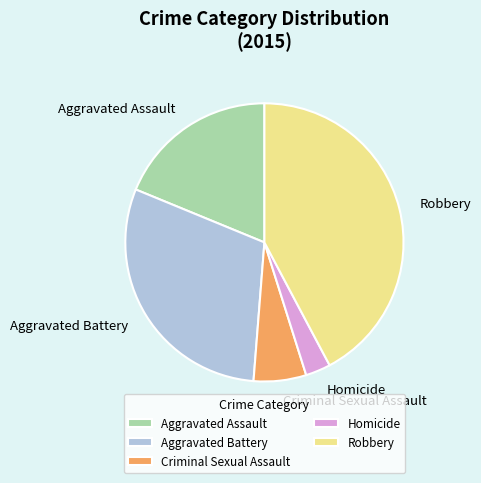

Rank the categories by value from lowest to highest.

Homicide, Criminal Sexual Assault, Aggravated Assault, Aggravated Battery, Robbery